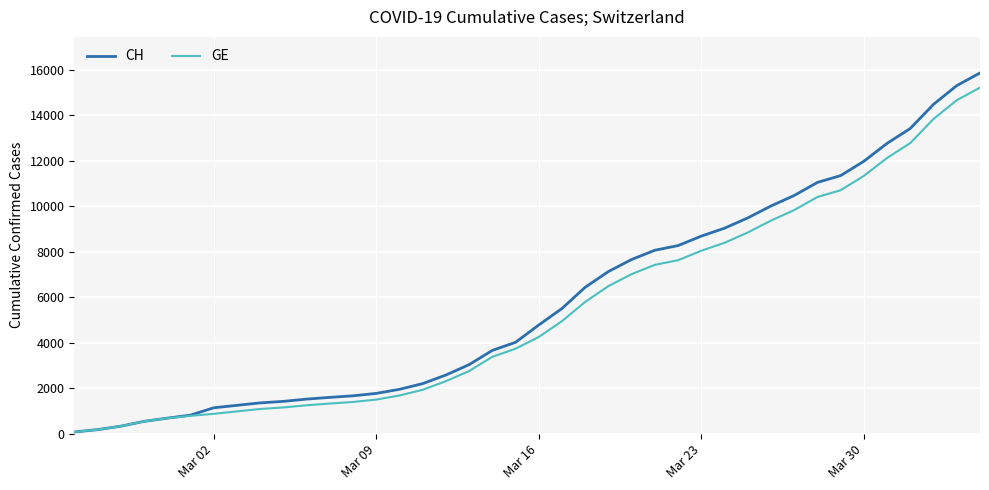

Which series has the widest spread of values?

CH